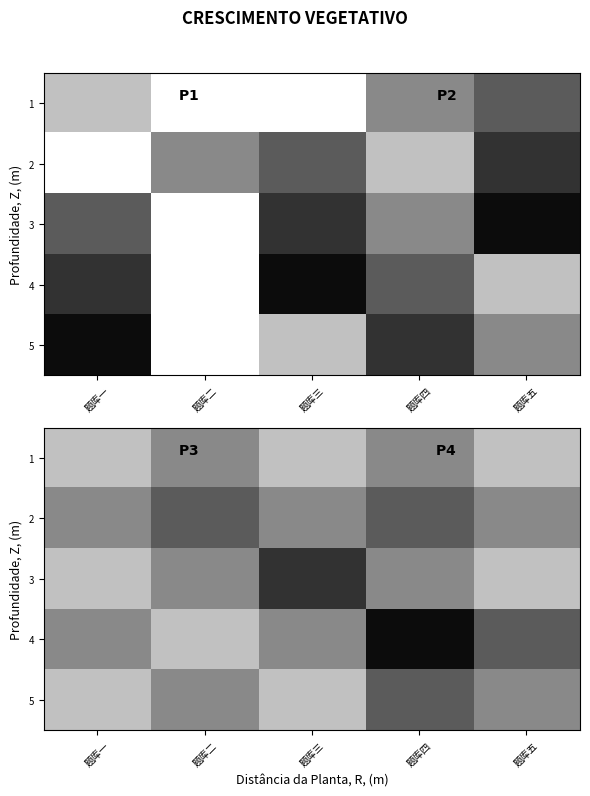

True or false: 1 has a value of 3 at 题库四.

False